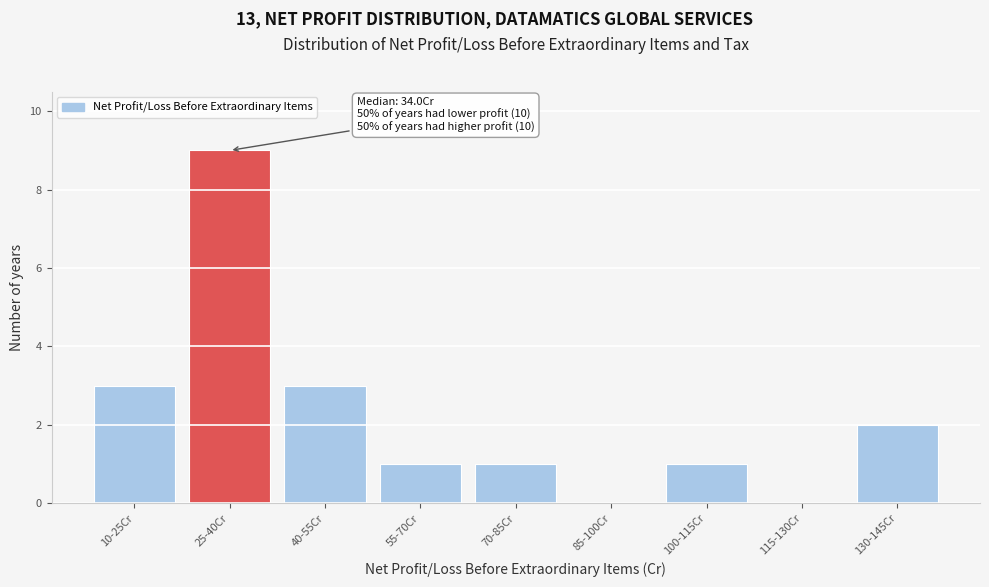

Reading right to left, extract all data points from this chart.

130-145Cr=2	115-130Cr=0	100-115Cr=1	85-100Cr=0	70-85Cr=1	55-70Cr=1	40-55Cr=3	25-40Cr=9	10-25Cr=3